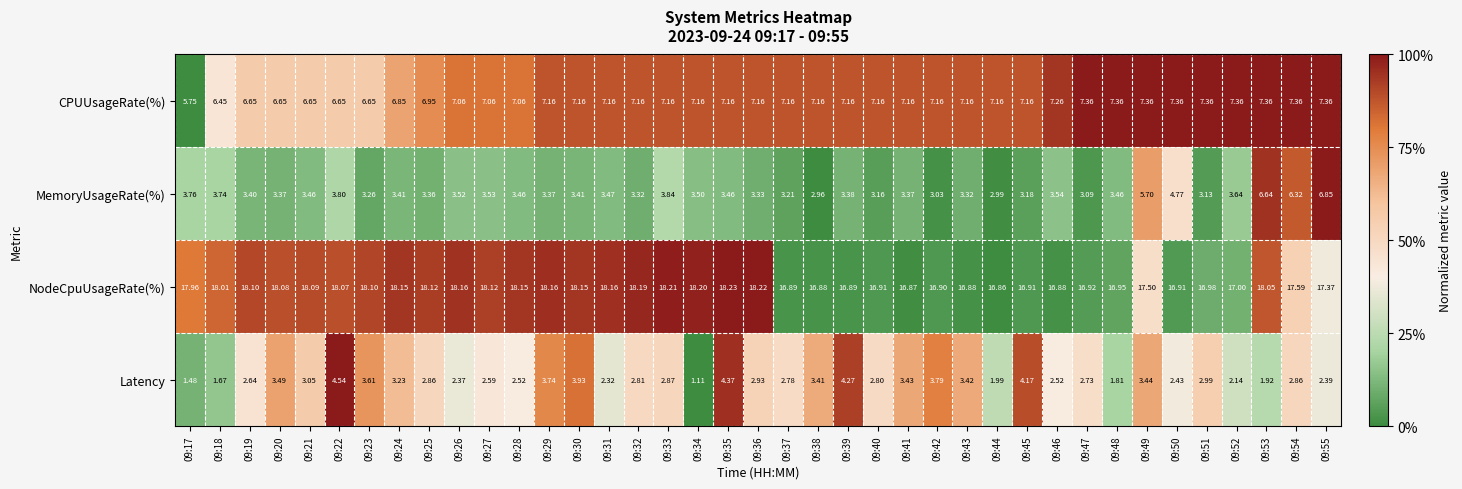

What is the total value across all series at 09:24?

31.6